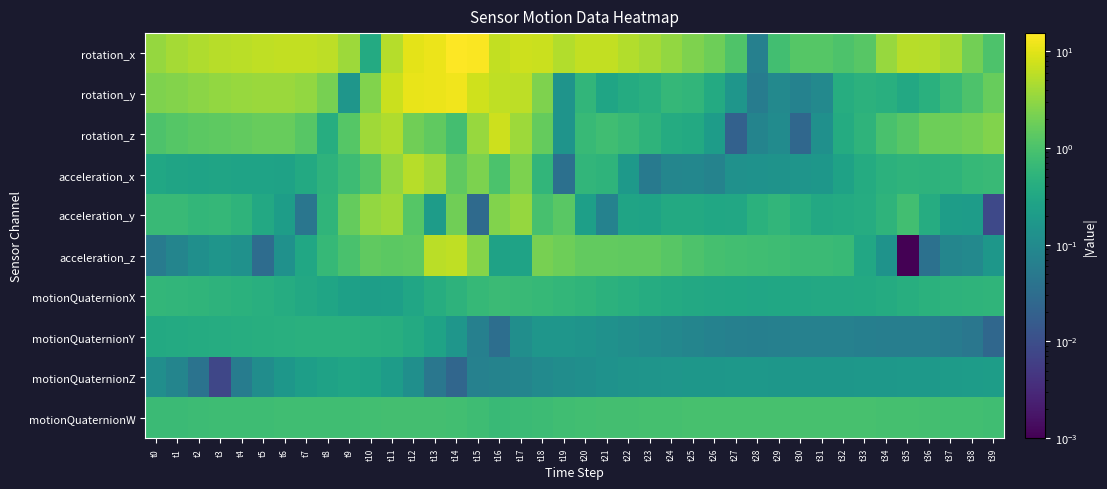

What is the spread (max minus min) of values at t26?

1.8